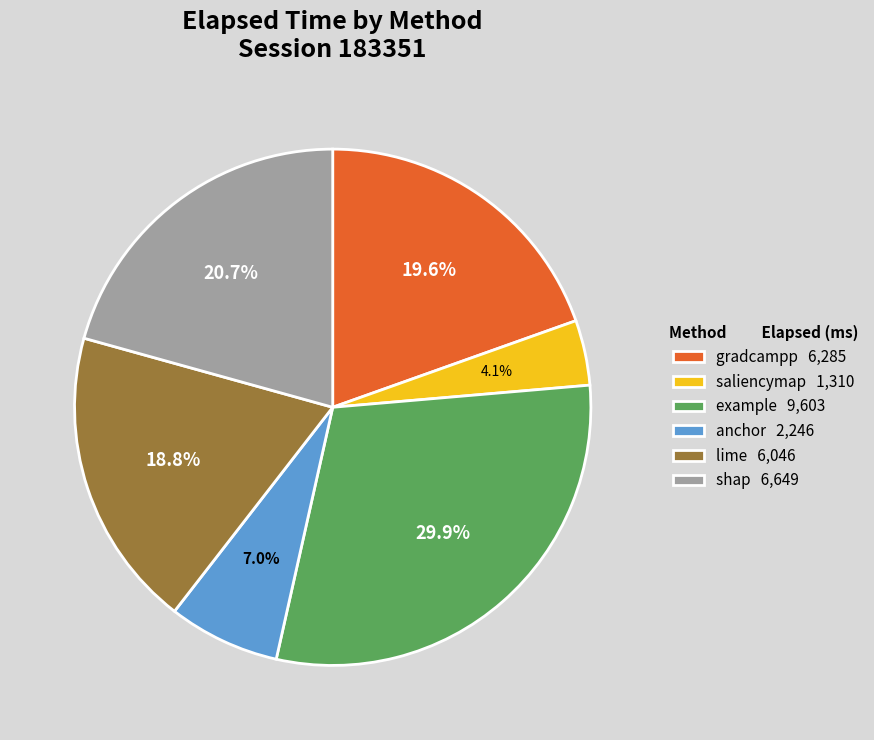

Is there any slice that represents more than half of the pie?

No